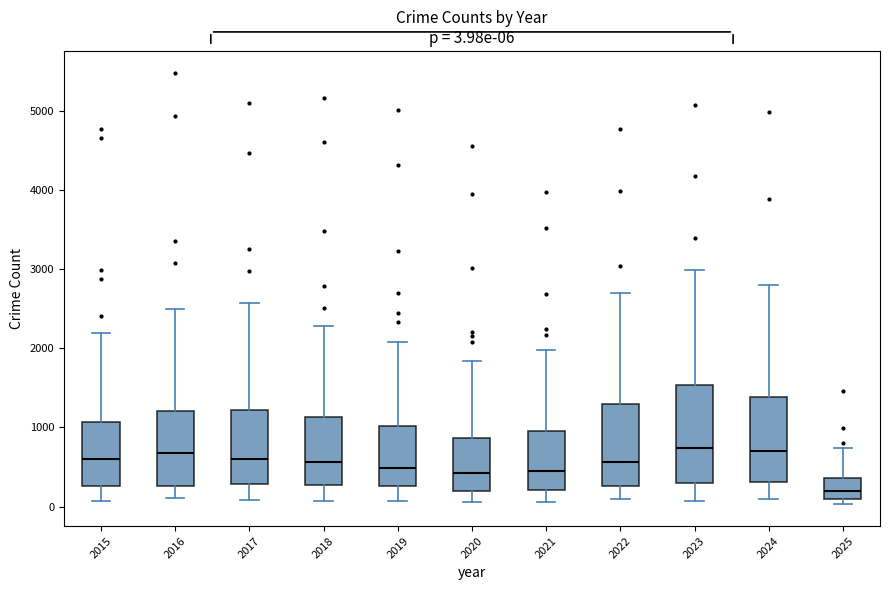

Comparing the boxes themselves (not the whiskers), which one is the tallest?

2023